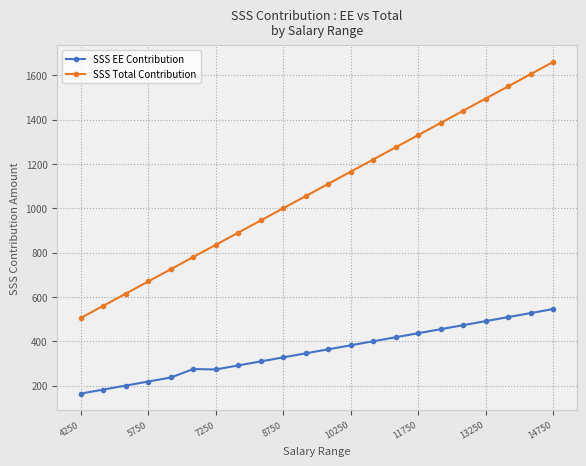

List the series in order of their overall mean, highest first.

SSS Total Contribution, SSS EE Contribution